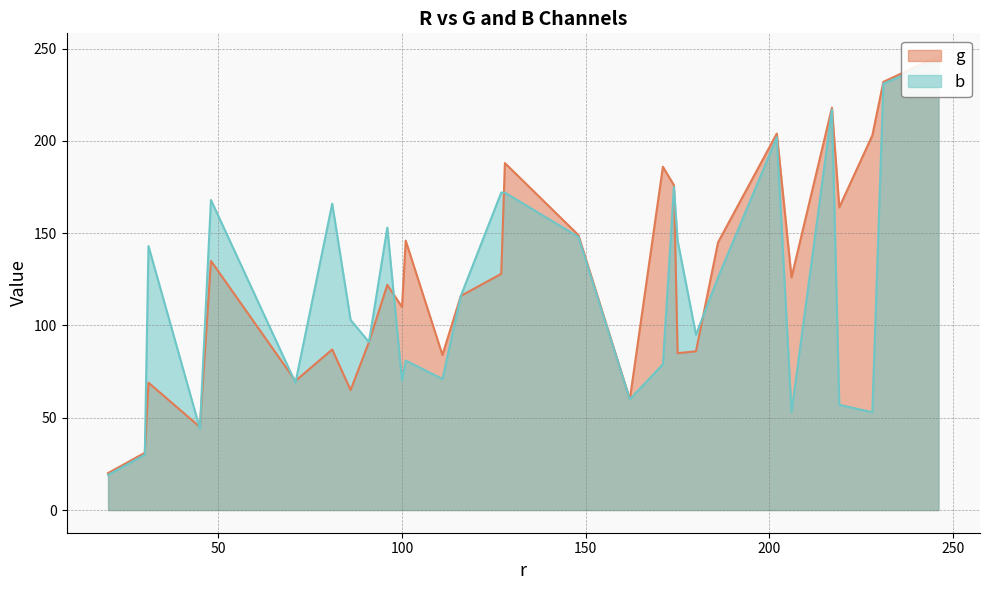

Is it true that b equals 34 at 96?

False